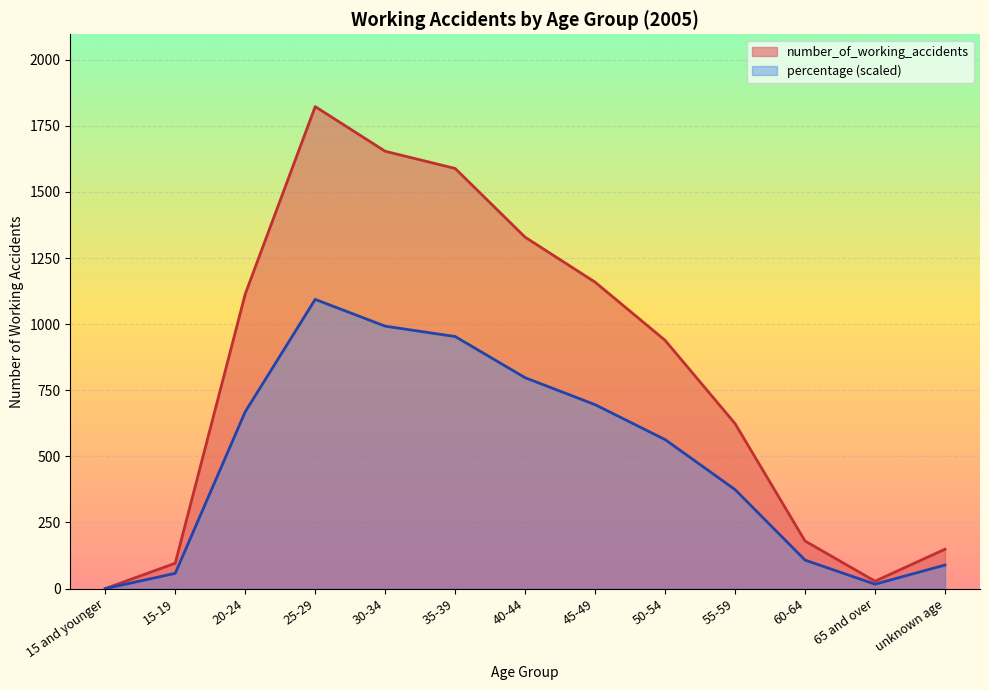

What position from the right is 20-24?

11